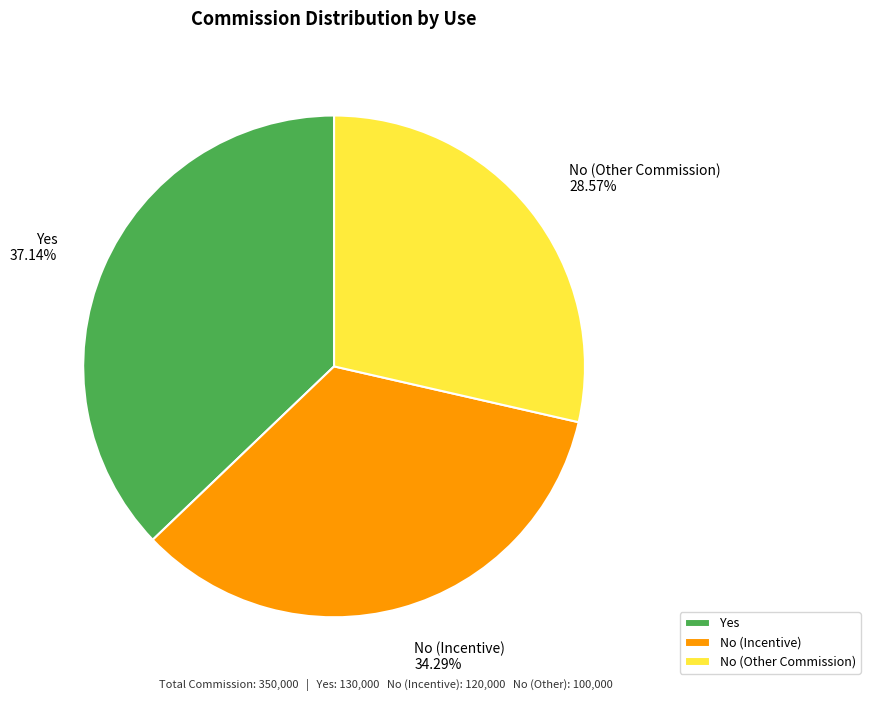

Rank the categories by value from highest to lowest.

Yes, No (Incentive), No (Other Commission)